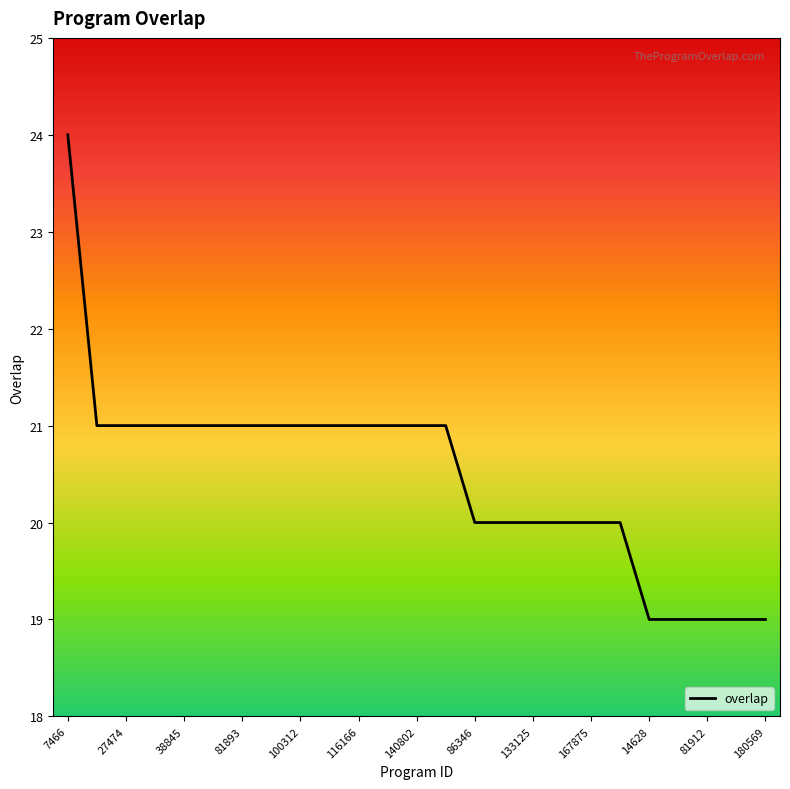

What is the maximum value shown in the chart?

24